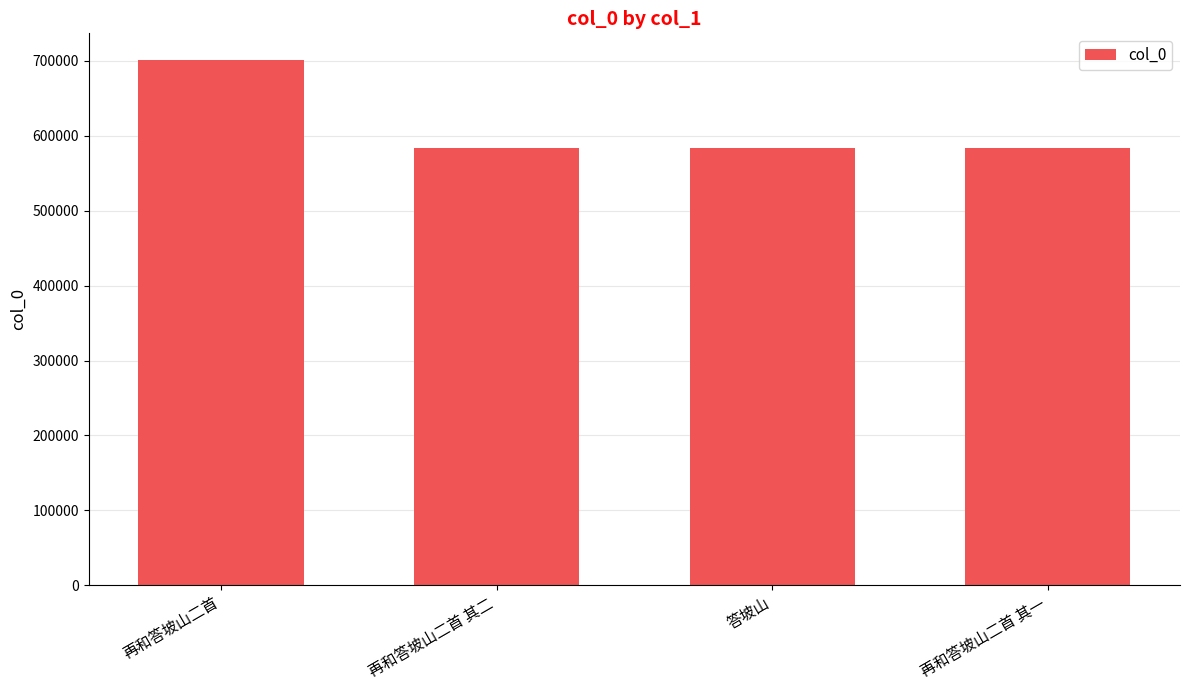

How many categories are shown in the chart?

4